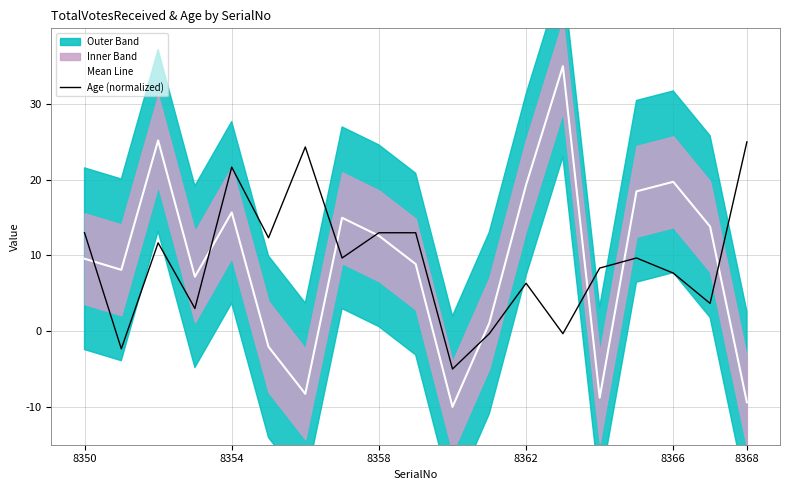

What is the highest value of the Mean Line series?

35.0